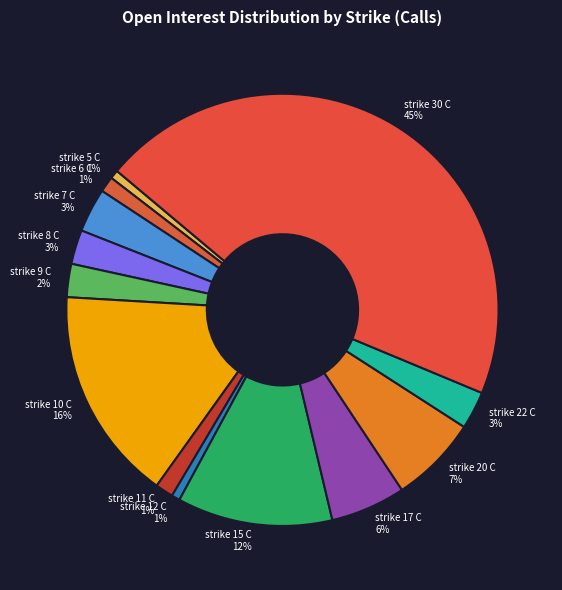

To the nearest percent, what is the difference between the strike 6 C 1% and strike 22 C 3% slice percentages?

2%